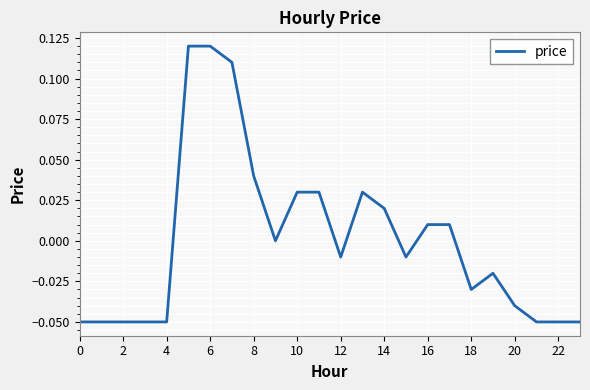

How many lines are shown in the chart?

1